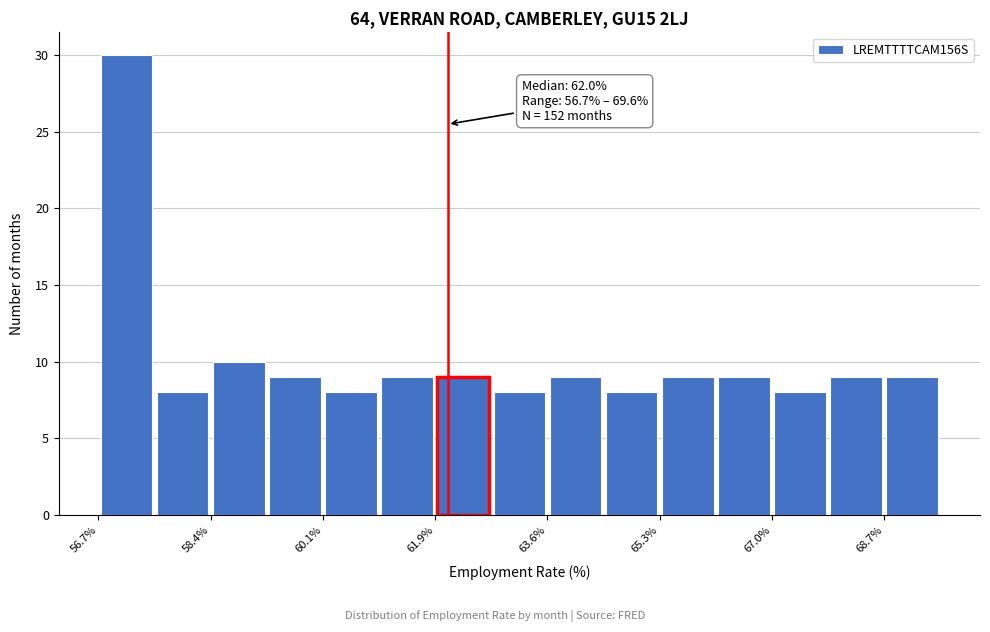

Which range on the x-axis has the tallest bar?

56.70 to 57.56